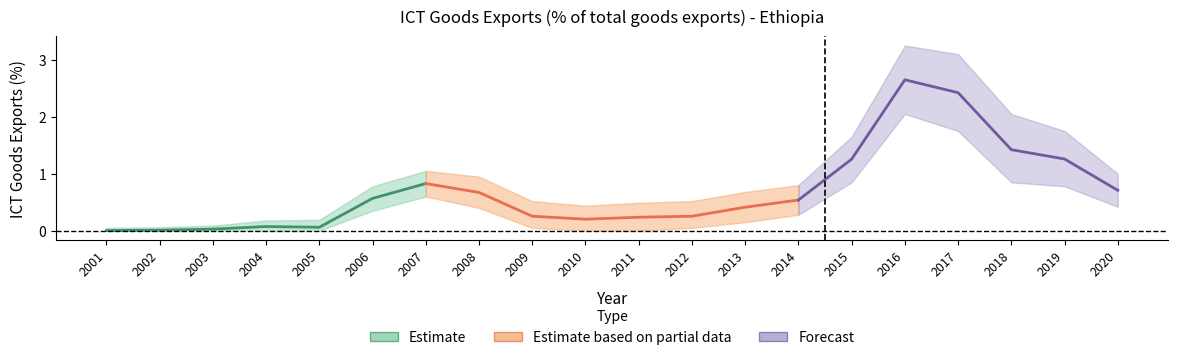

Read the upper value at 2014.

0.8